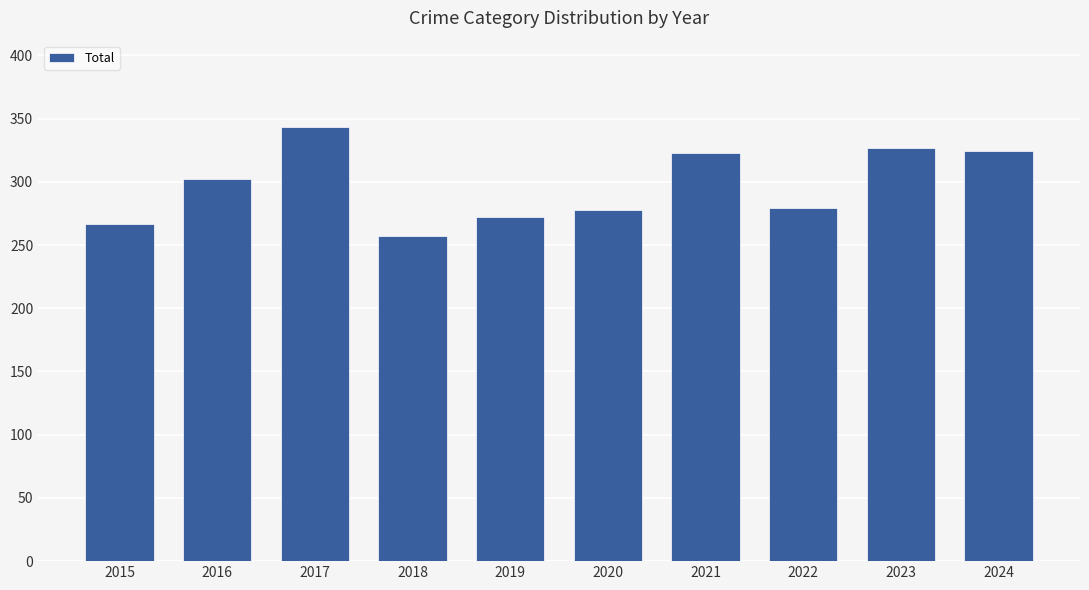

How many bars are there in total?

10